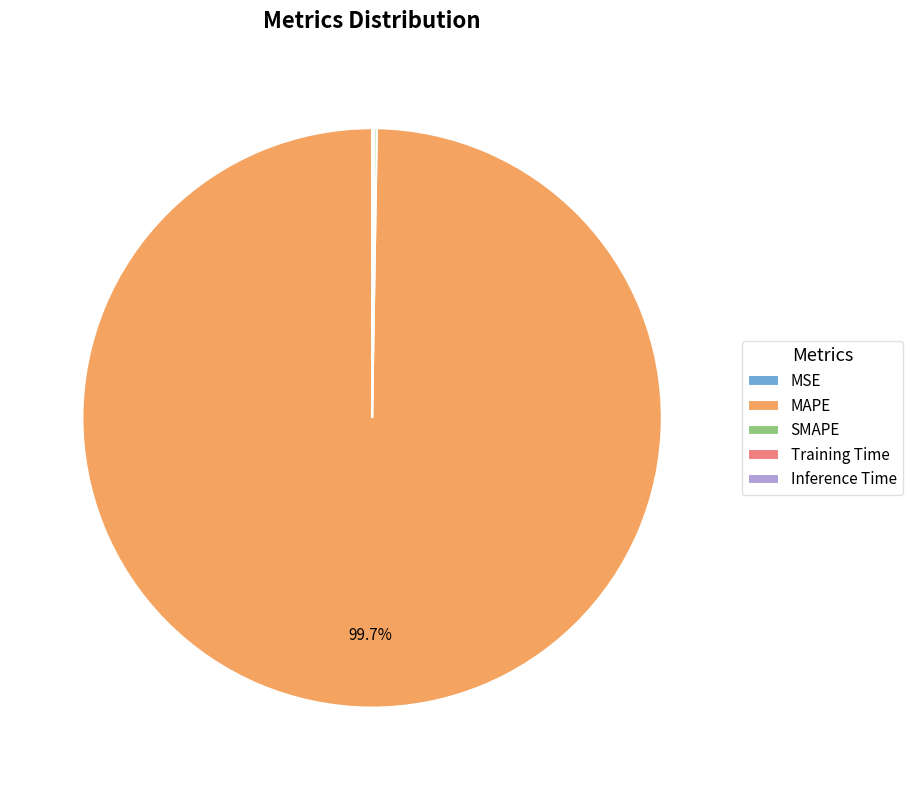

Which category has the biggest portion of the pie?

MAPE